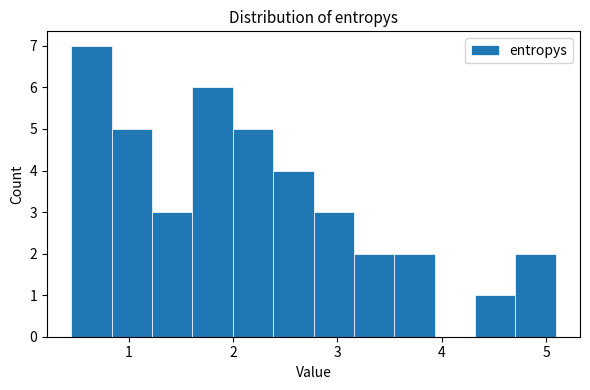

Around what value on the x-axis is the tallest bar? Give the approximate position of its centre, as read against the axis.

0.6